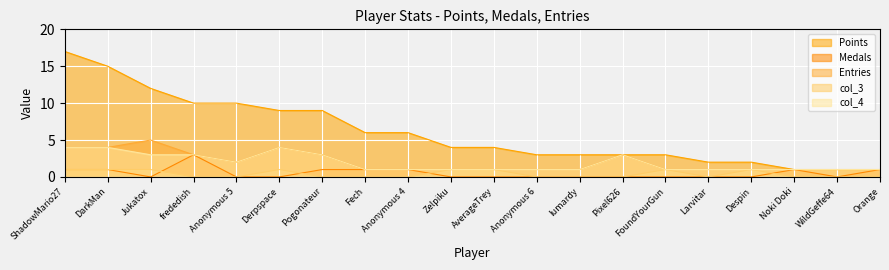

What position from the right is Larvitar?

5